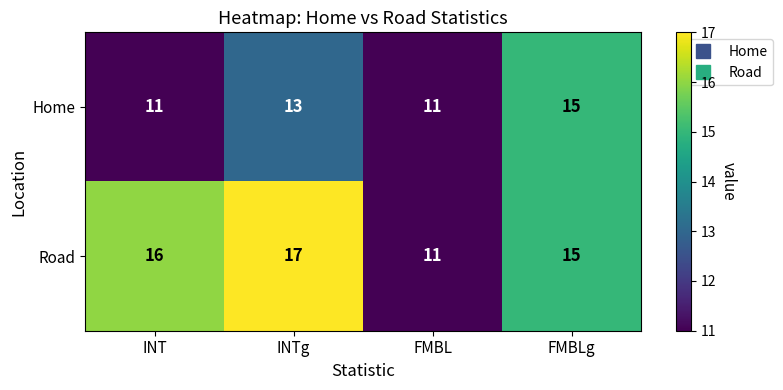

What is the difference between the maximum and minimum values in the Road series?

6